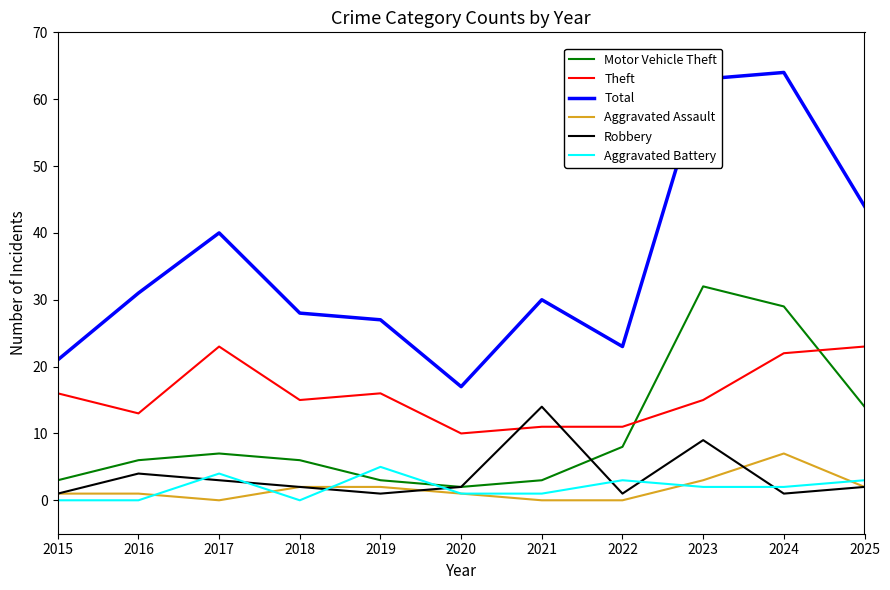

Does the chart have visible grid lines?

No